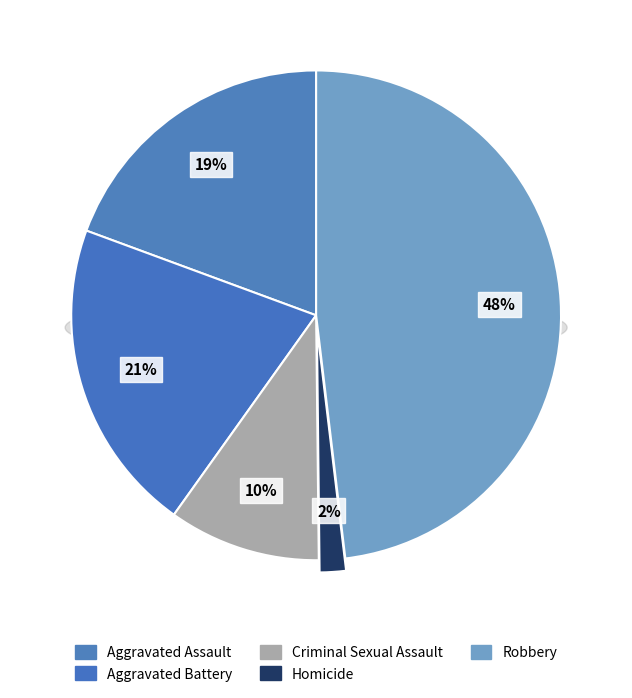

The Homicide slice represents 8% of the pie. True or false?

False